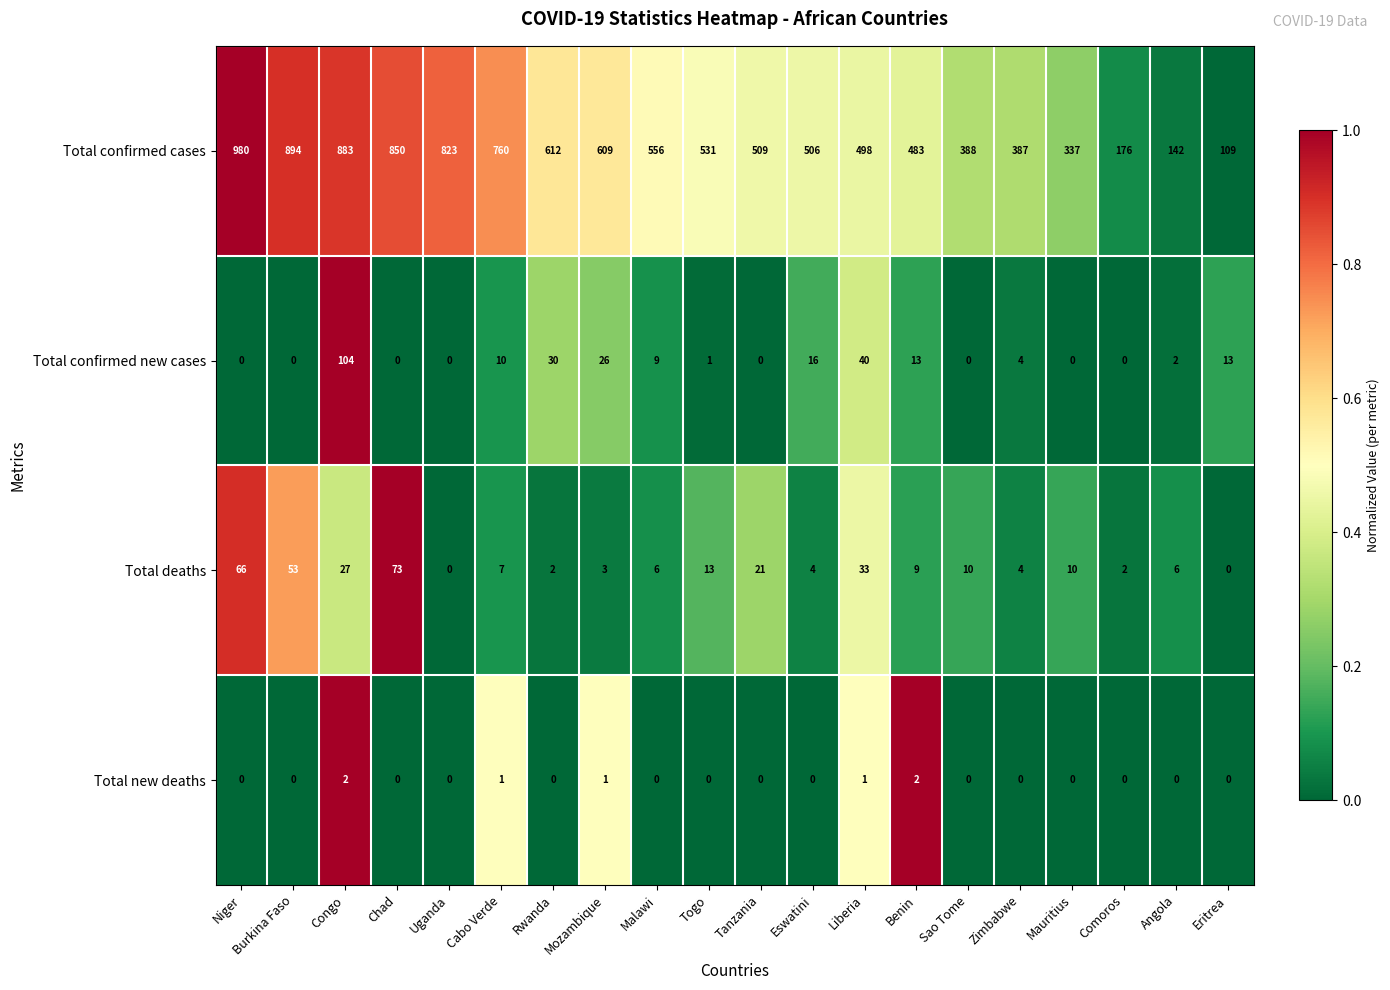

Where is Total confirmed cases nearest to the value 544?

Malawi